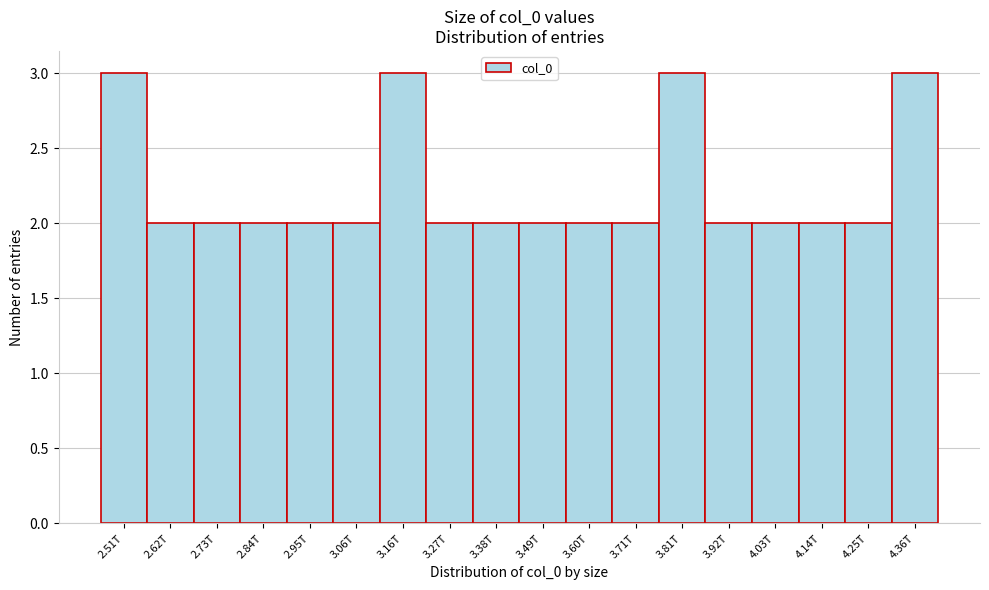

Reading left to right, list all the values displayed in this chart.

2.51T=3	2.62T=2	2.73T=2	2.84T=2	2.95T=2	3.06T=2	3.16T=3	3.27T=2	3.38T=2	3.49T=2	3.60T=2	3.71T=2	3.81T=3	3.92T=2	4.03T=2	4.14T=2	4.25T=2	4.36T=3